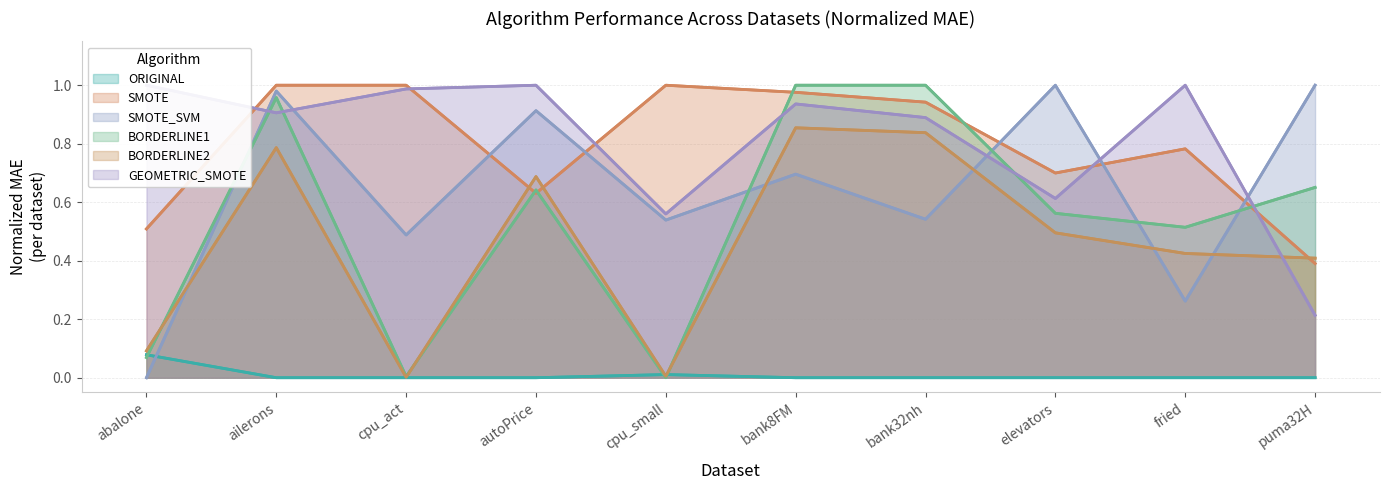

What is the greatest value displayed?

1.0